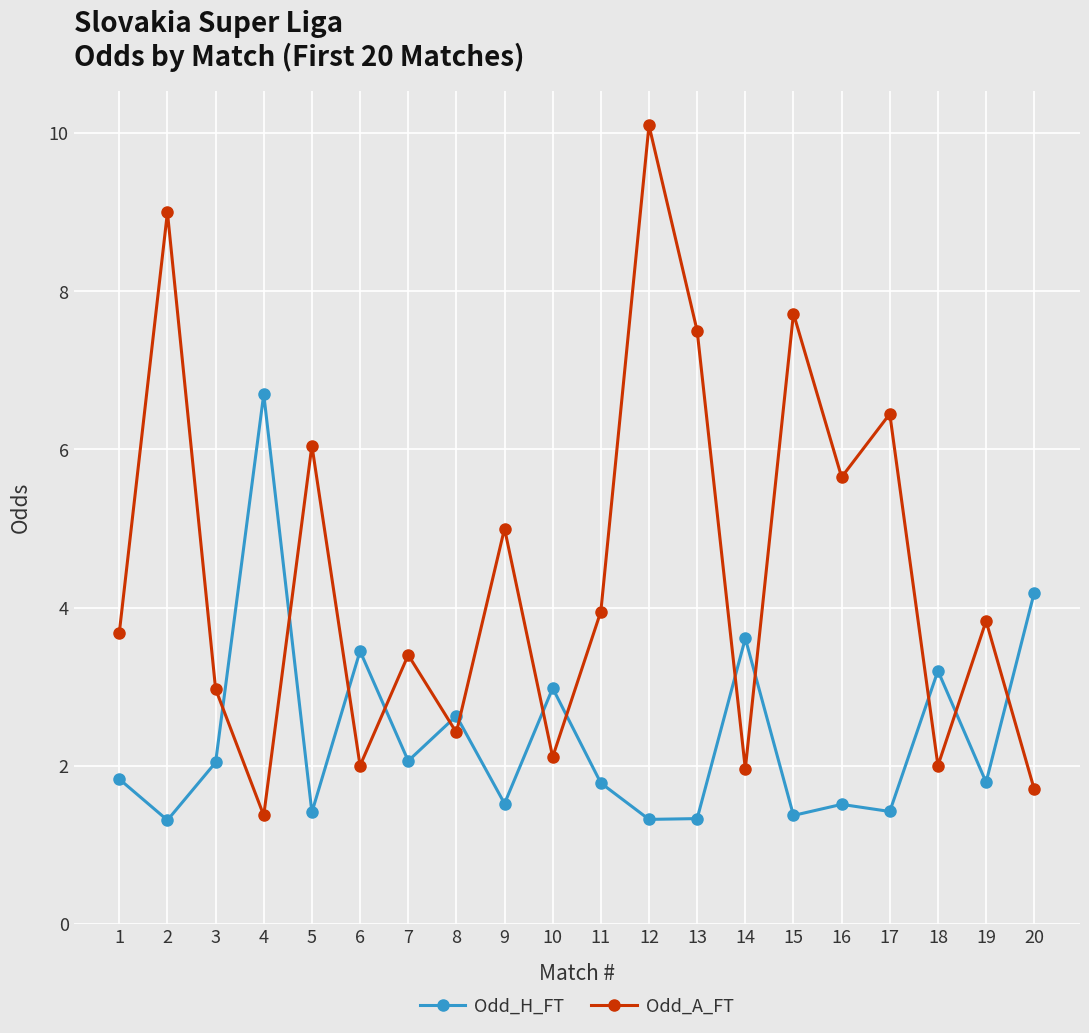

Where do Odd_A_FT and Odd_H_FT first cross each other?

3 and 4